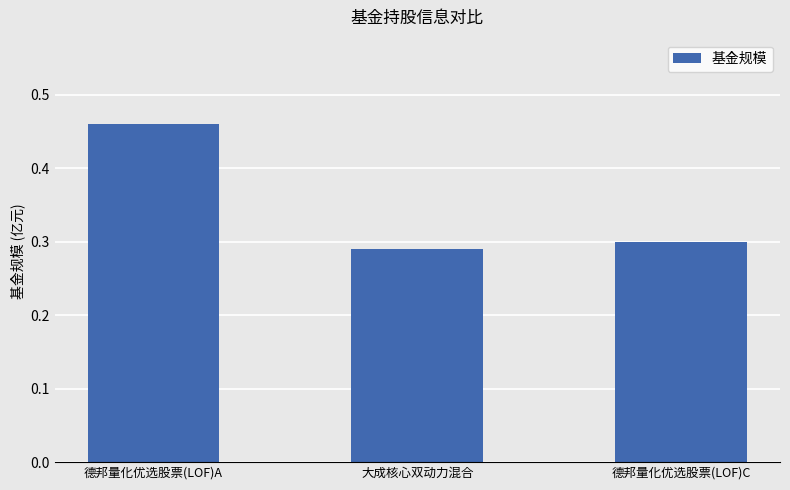

Are the bars horizontal?

No